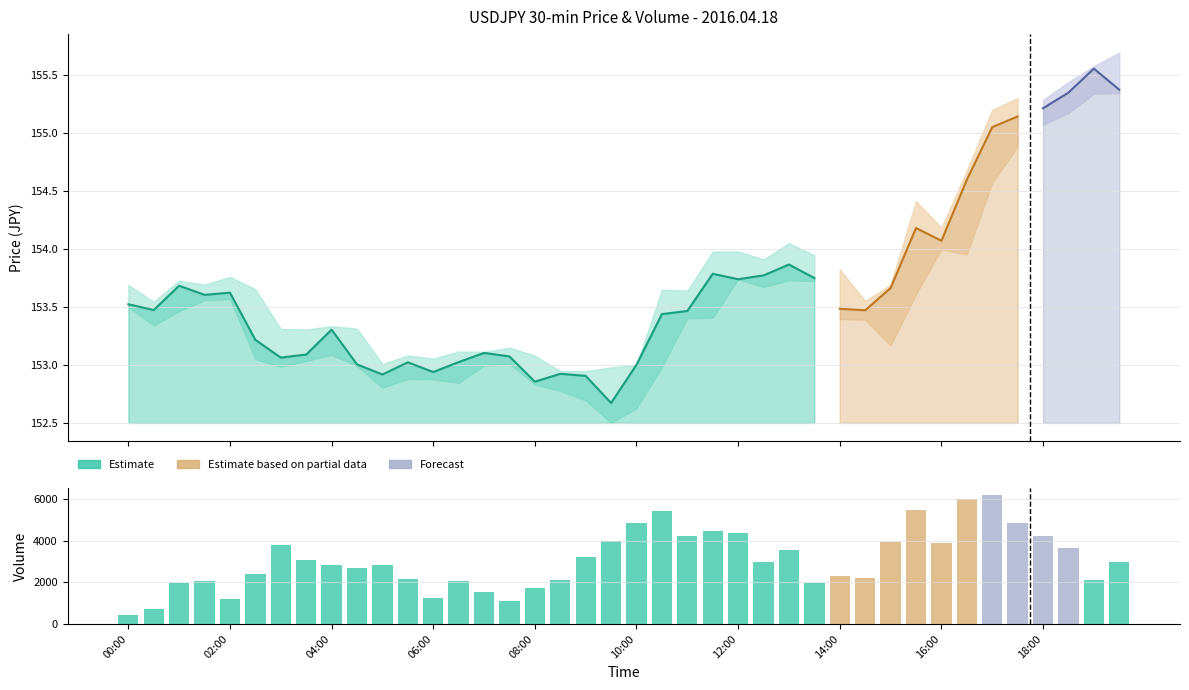

What is the greatest value displayed?

6208